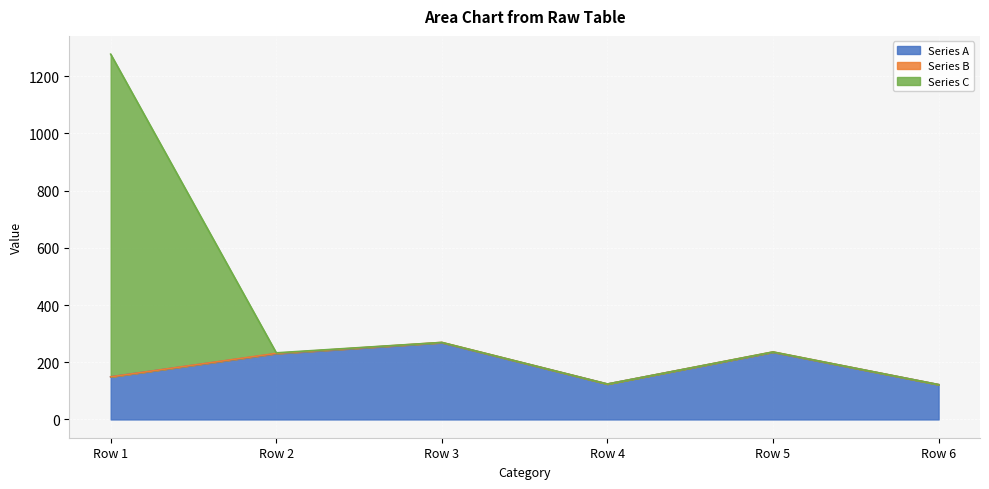

Is it true that Series A equals 217.6 at Row 4?

False